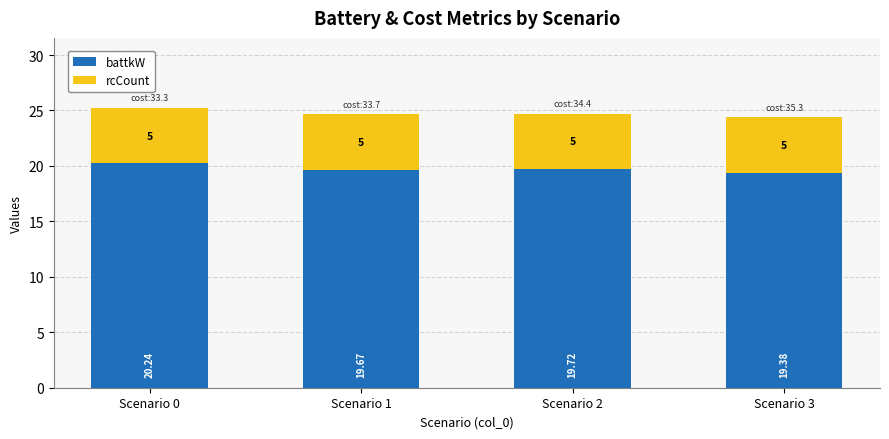

At which category is the sum across all series the highest?

Scenario 0